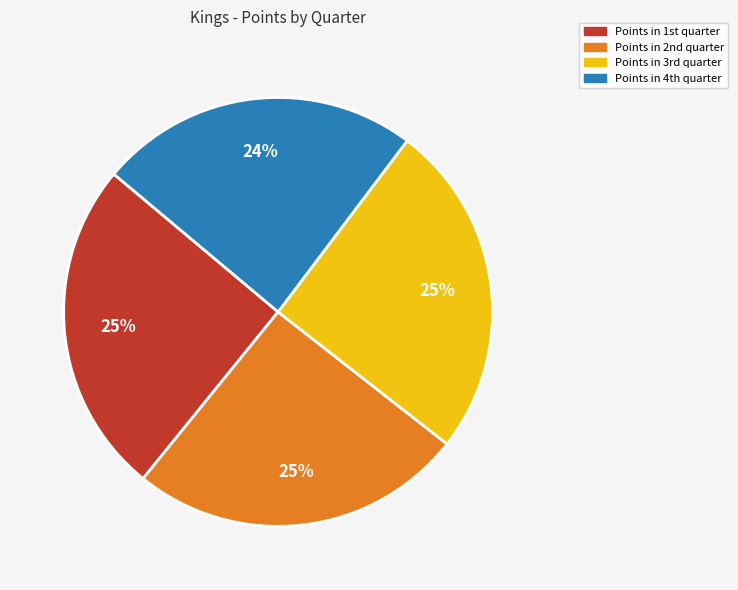

Which slice is the smallest?

Points in 4th quarter